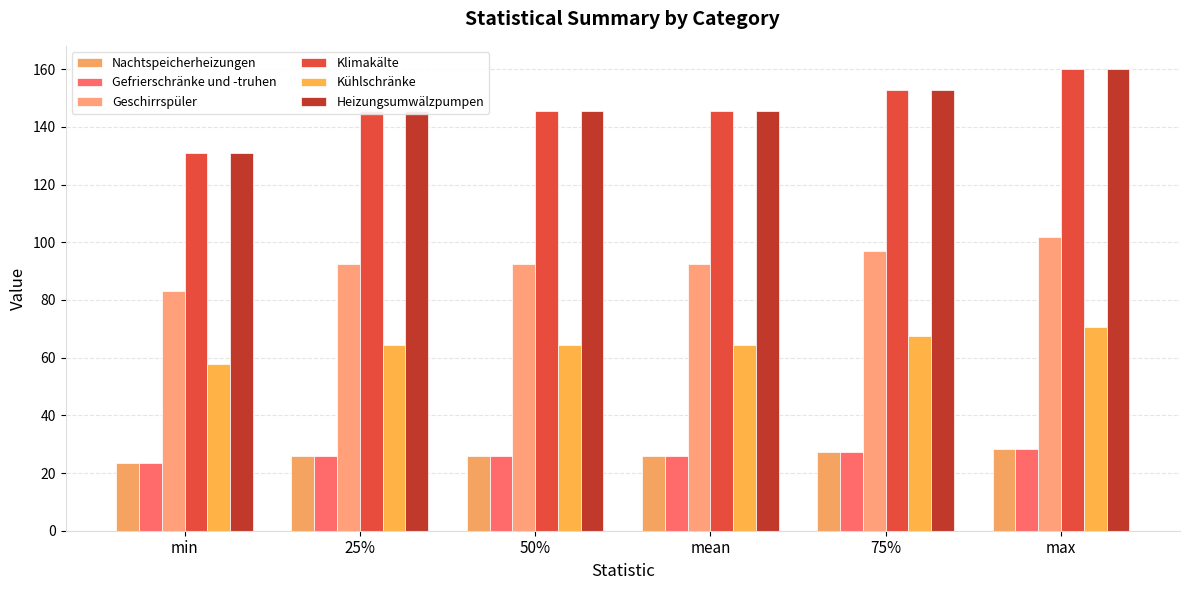

What is the greatest value displayed?

160.1